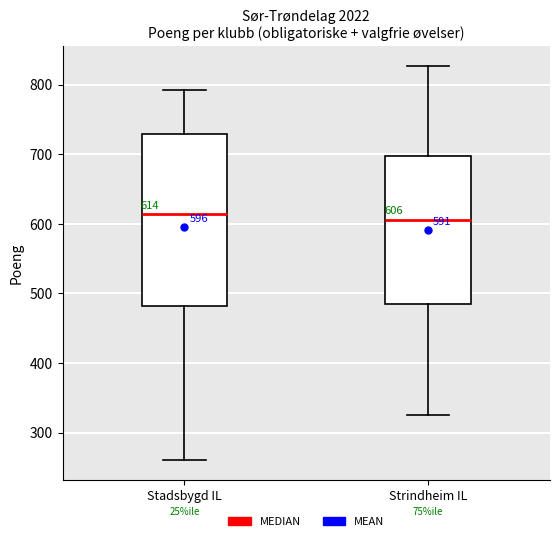

Comparing the boxes themselves (not the whiskers), which one is the tallest?

Stadsbygd IL